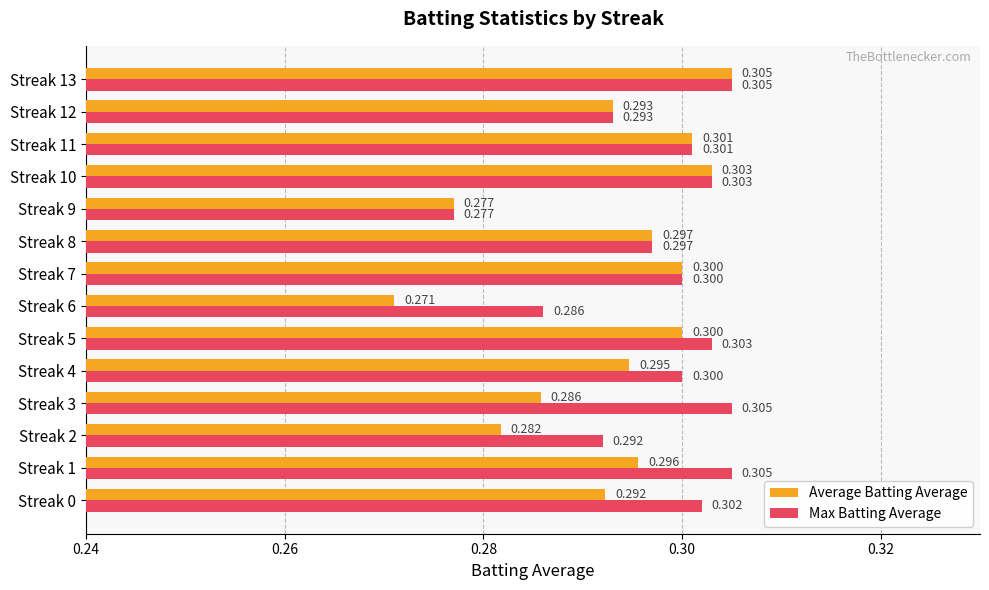

What is the sum of all Average Batting Average values?

4.1